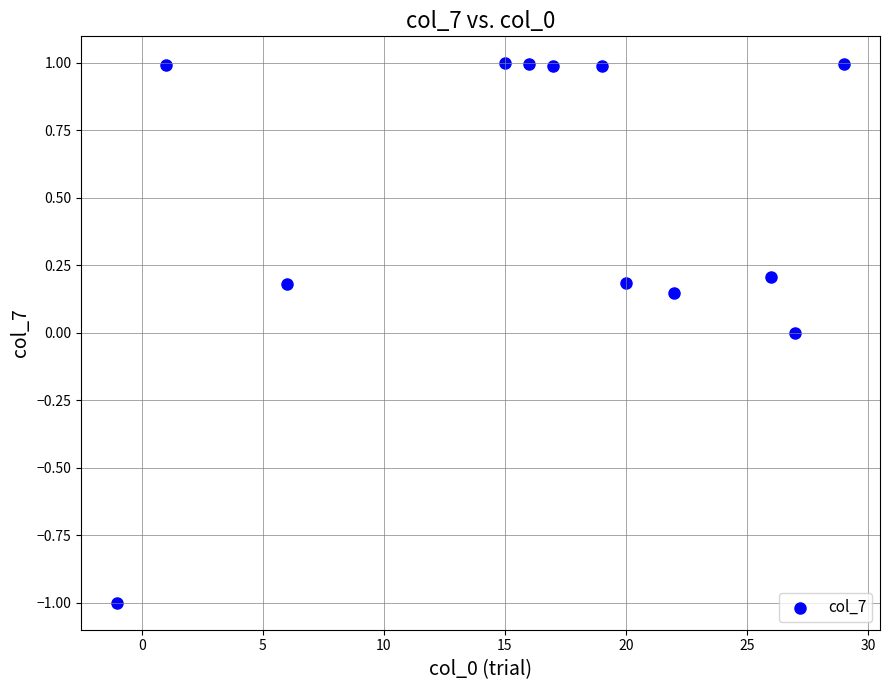

What is the range of X values (max minus min)?

30.0